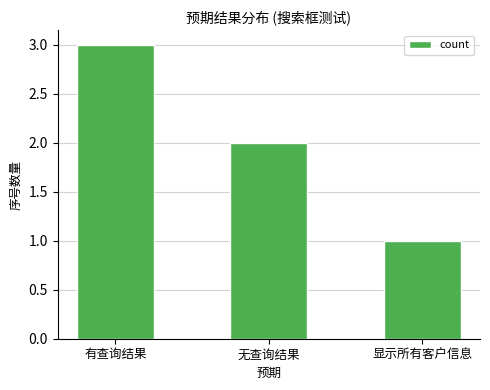

What is the minimum value shown in the chart?

1